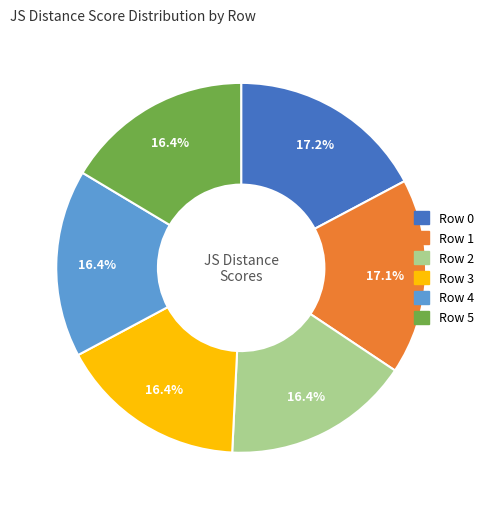

Count the number of slices in the pie.

6